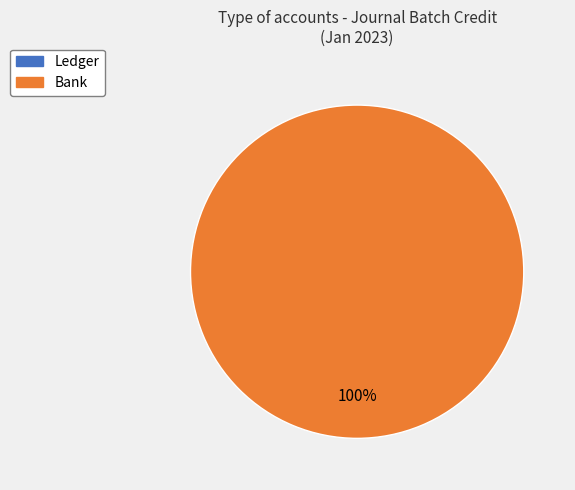

What percentage is the Bank slice, to the nearest percent?

100%